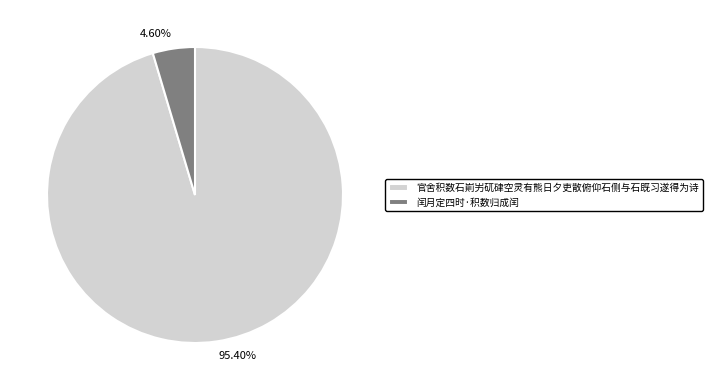

The 官舍积数石崱屴矹硉空灵有熊日夕吏散俯仰石侧与石既习遂得为诗 slice represents 83% of the pie. True or false?

False